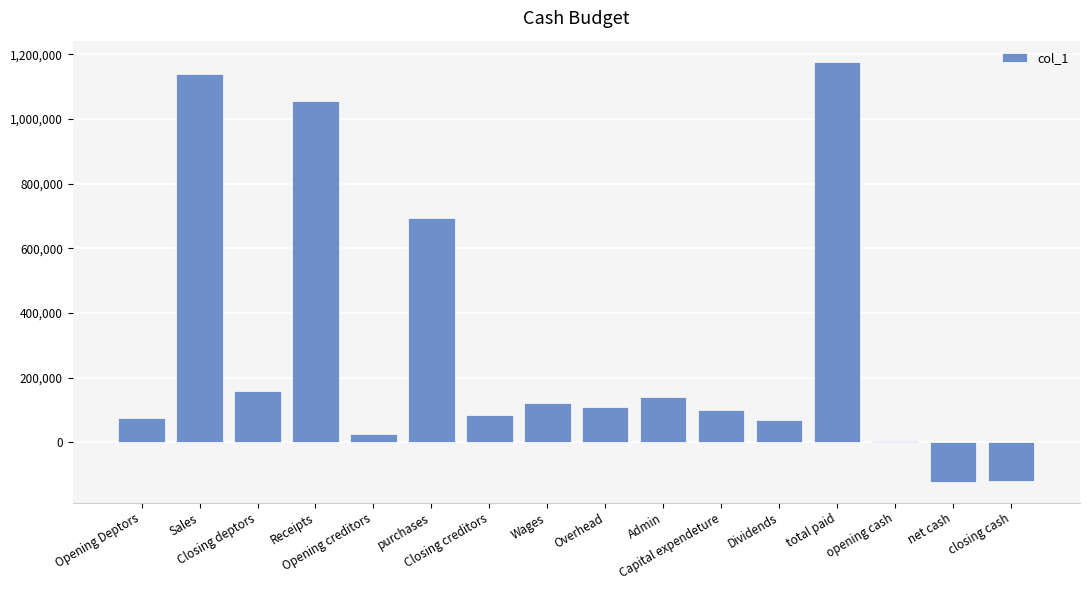

Approximately how many times larger is the value at Dividends compared to Closing creditors?

0.8